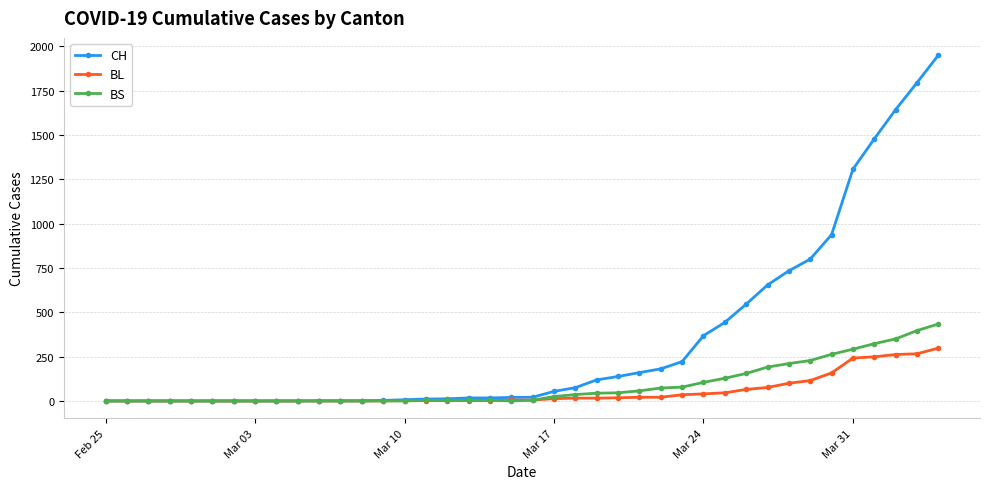

What is the highest value of the CH series?

1950